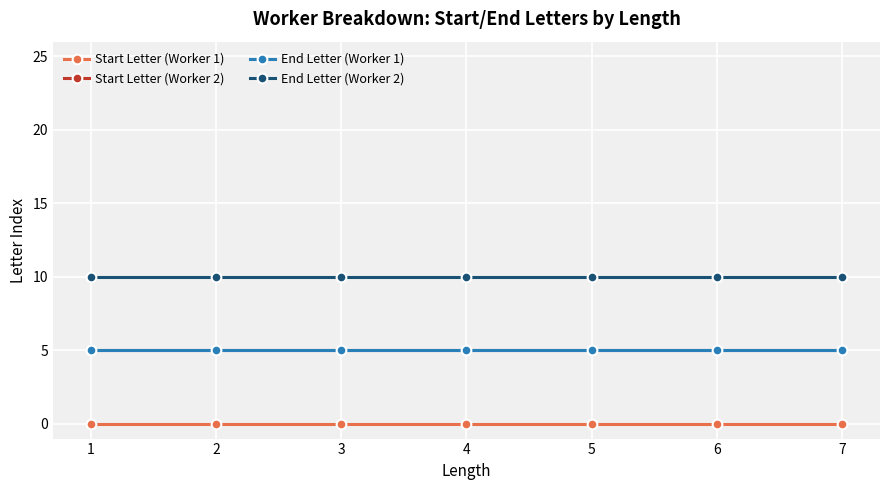

Which label corresponds to the smallest value in the chart?

1